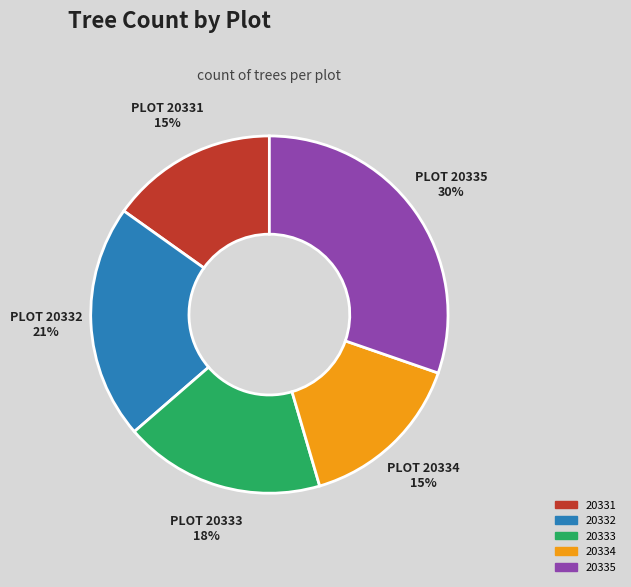

To the nearest percent, what is the average slice percentage?

20%